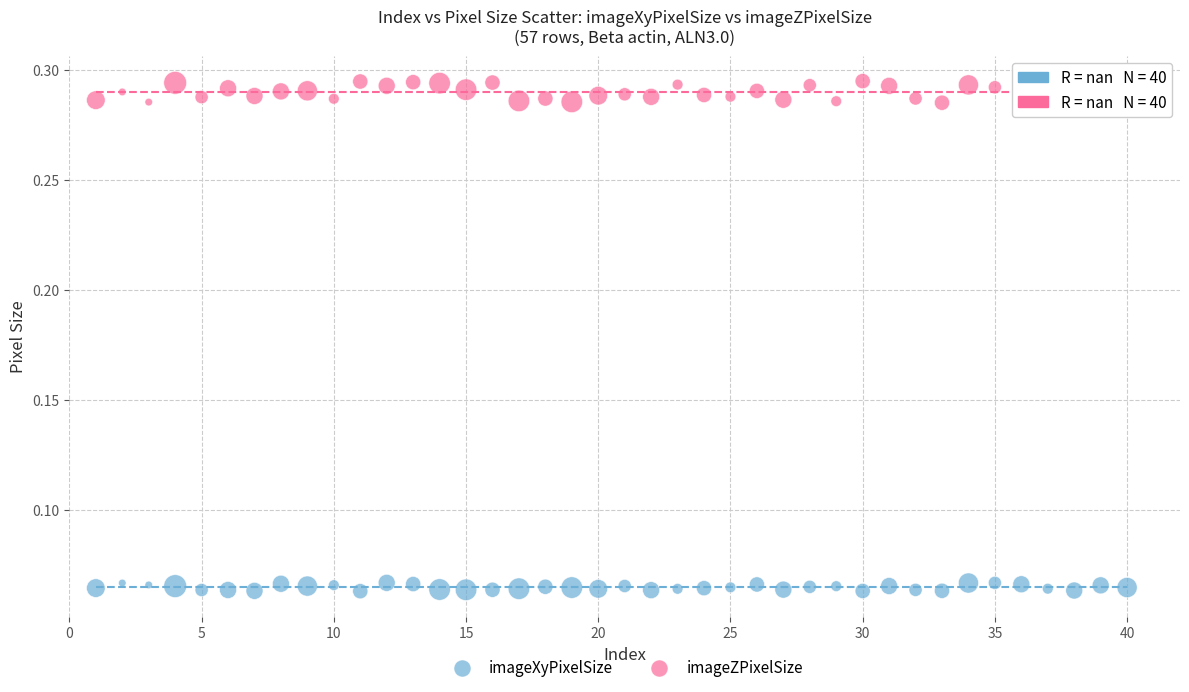

Which series reaches the maximum Y coordinate?

imageZPixelSize